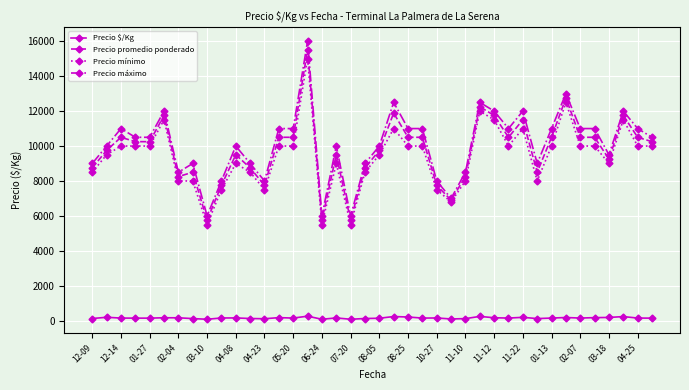

At how many categories does at least one series exceed 10379?

21